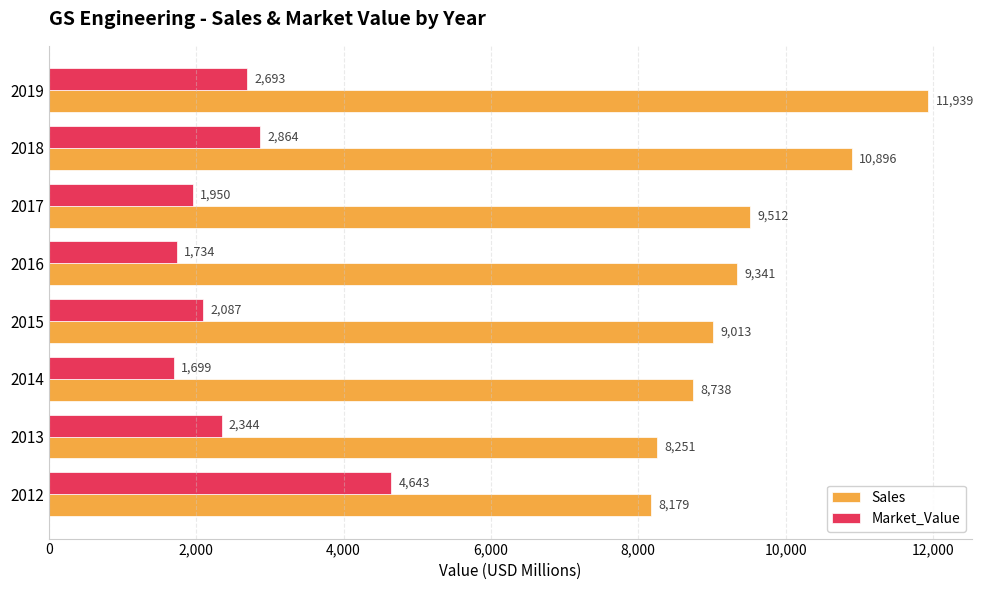

Which series has the largest range (max minus min)?

Sales